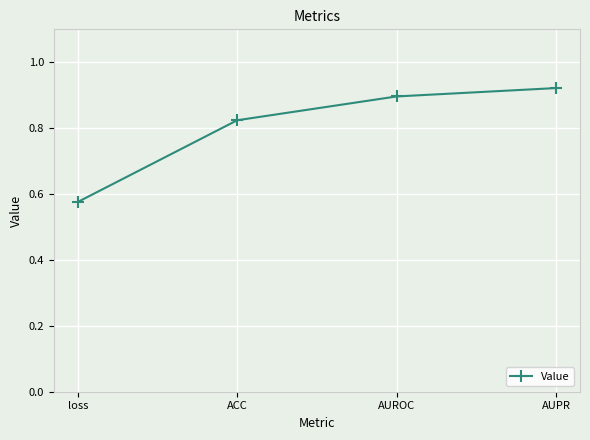

List the labels in order of value, largest first.

AUPR, AUROC, ACC, loss